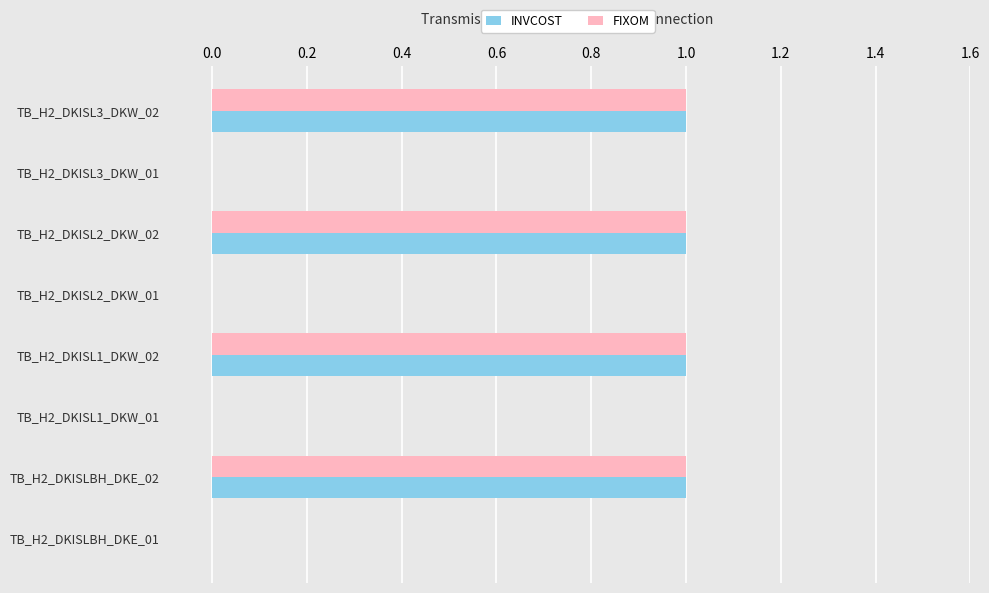

What are all the series names shown in the legend?

INVCOST, FIXOM